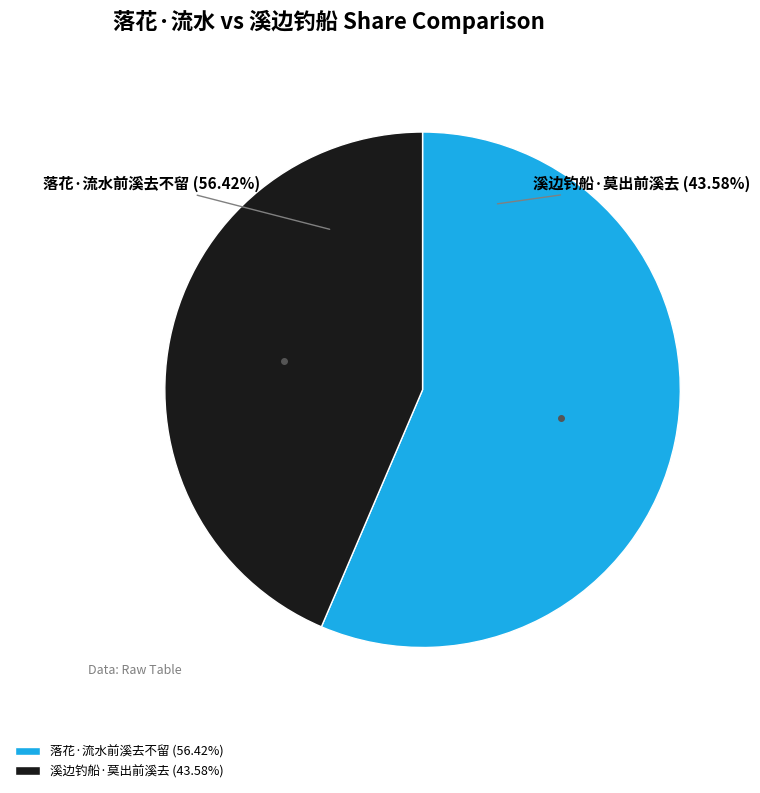

What is the total percentage of 落花·流水前溪去不留 and 溪边钓船·莫出前溪去?

100.0%